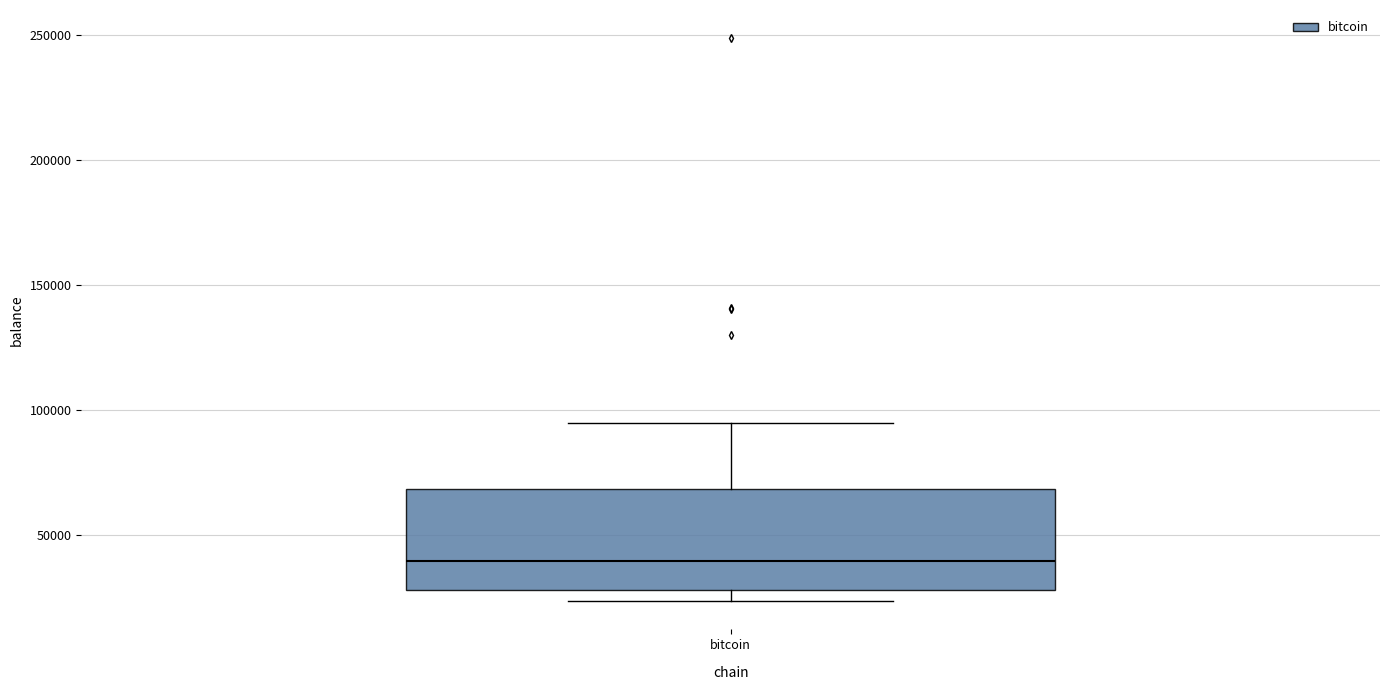

Transcribe this box plot: give where the median line is, the range the box spans, and where the two whiskers end, as read against the y-axis. The values are not printed on the chart, so give them approximately, as read against the axis.

median 40000, box 30000 to 70000, whiskers 25000 to 95000